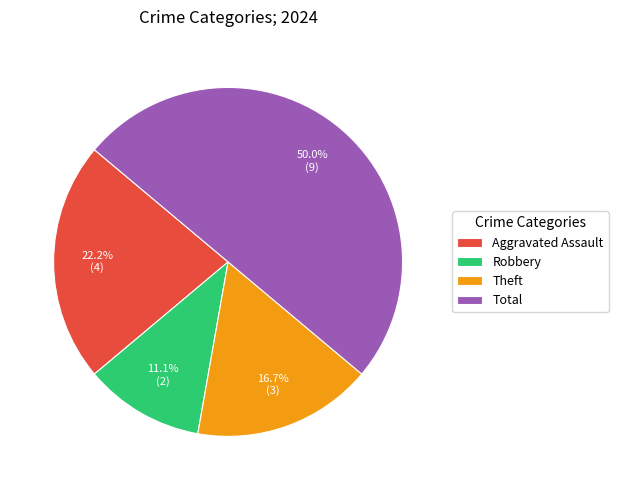

Rank the categories by value from highest to lowest.

Total, Aggravated Assault, Theft, Robbery